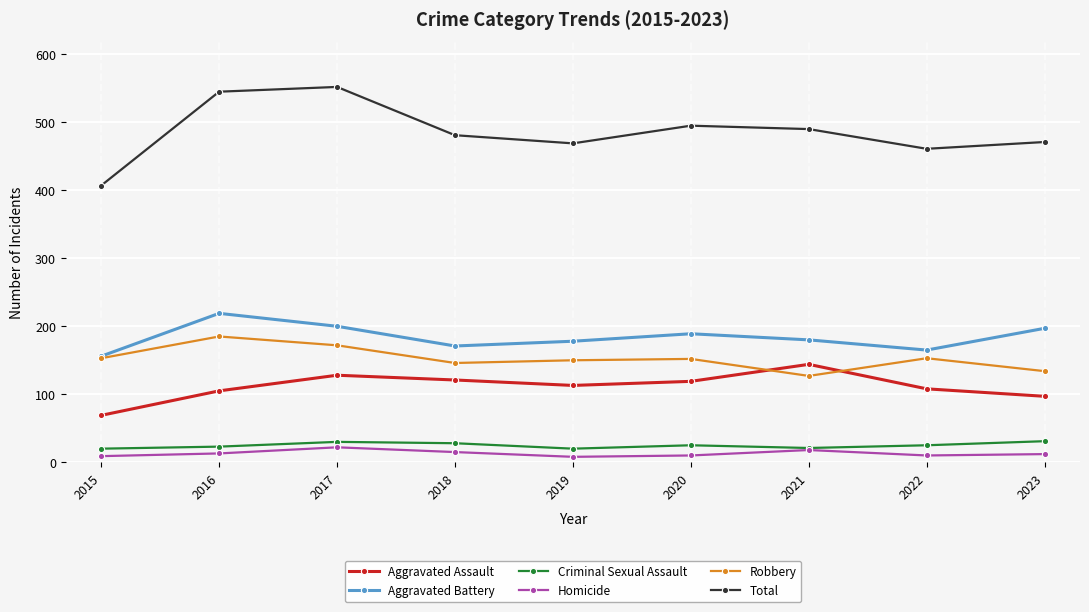

True or false: Criminal Sexual Assault has more than 2 points higher than both neighbors.

False